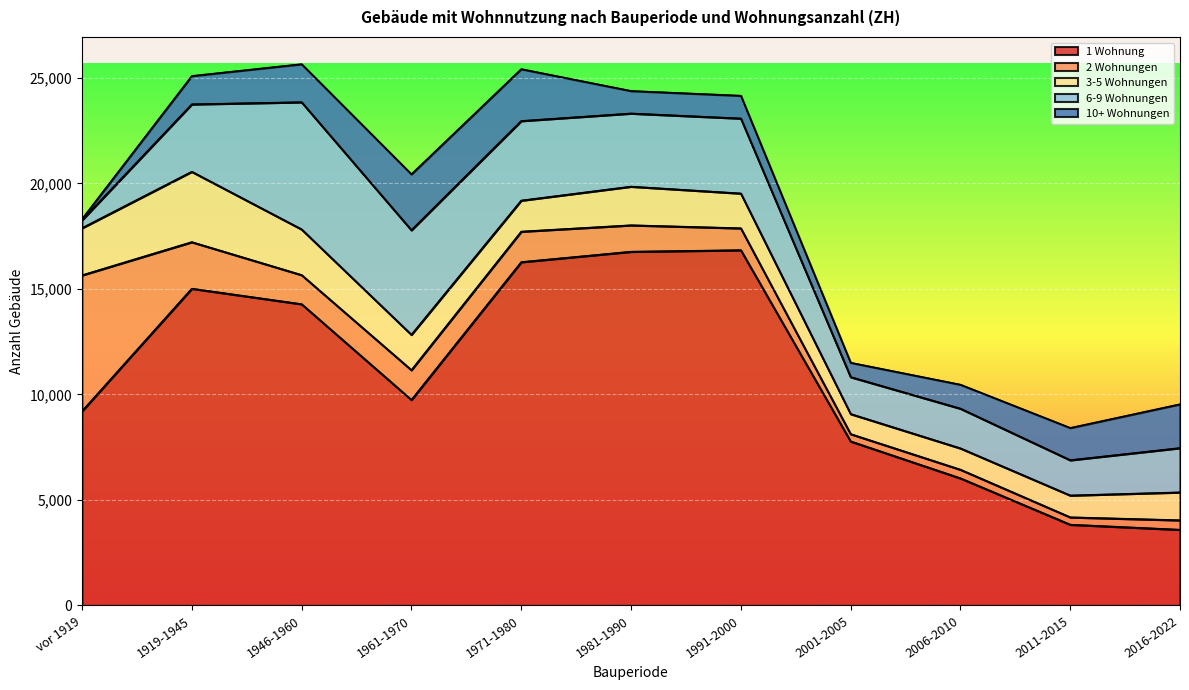

True or false: 6-9 Wohnungen and 10+ Wohnungen cross at least once.

False